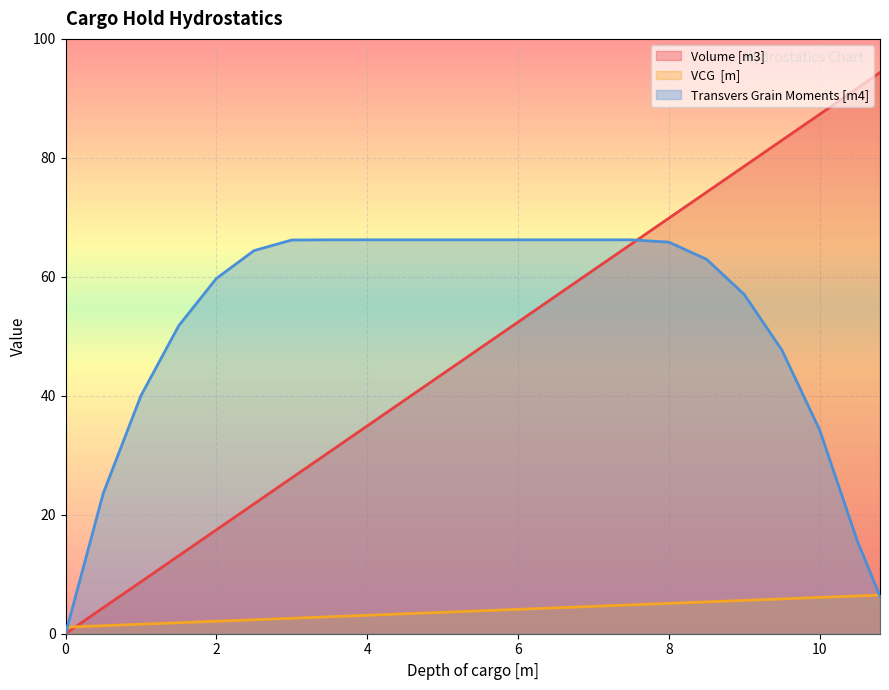

What are all the series names shown in the legend?

Volume [m3], VCG  [m], Transvers Grain Moments [m4]